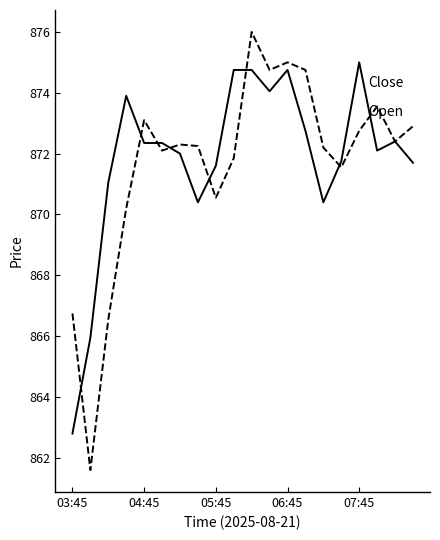

What is the smallest value displayed?

861.6